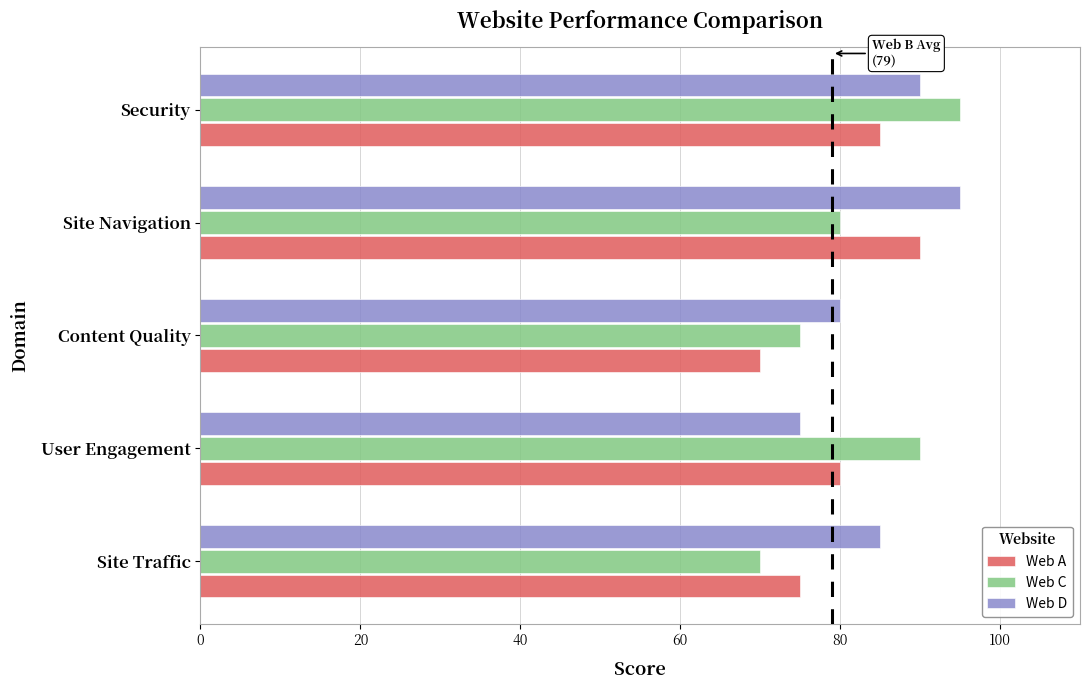

Count the Web A values in the range 75 to 85.

3